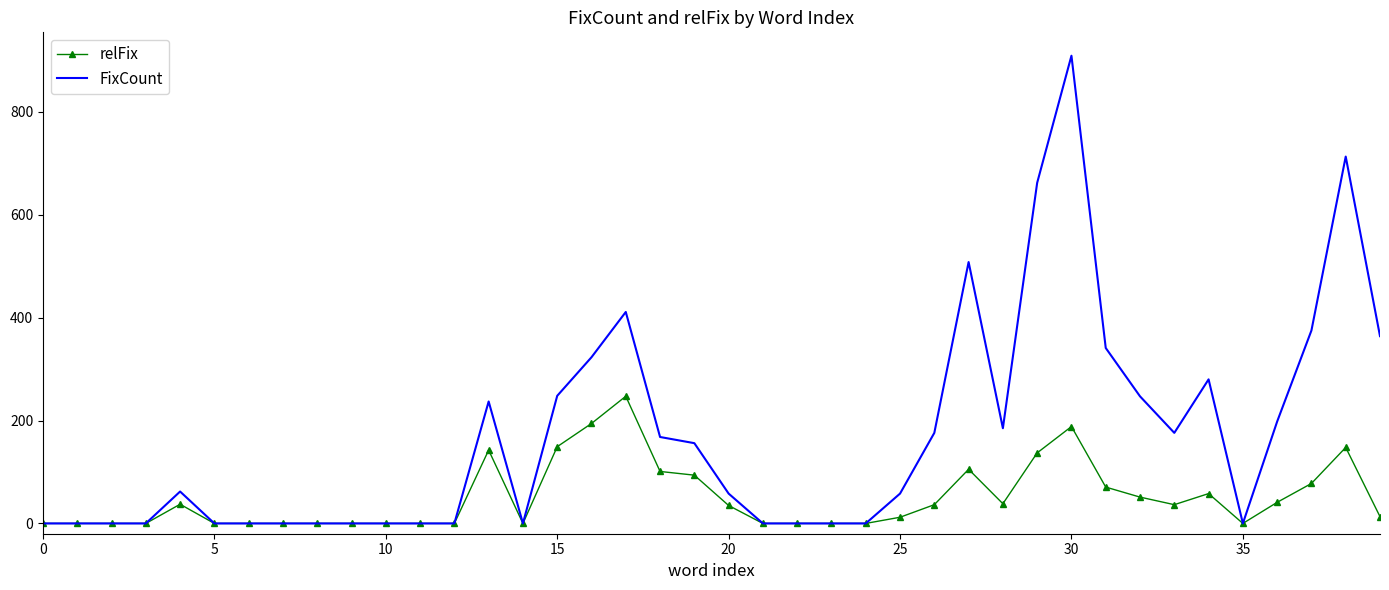

Which series has the largest range (max minus min)?

FixCount